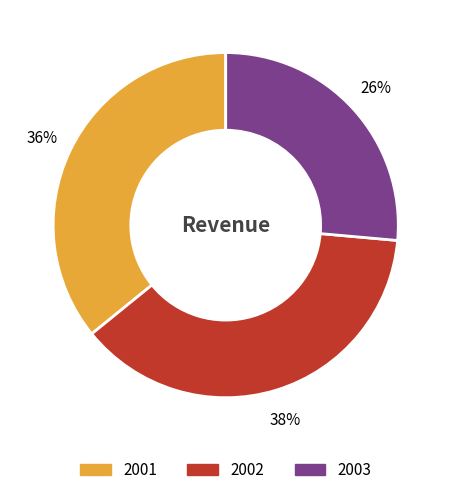

Is there a majority slice in this chart?

No